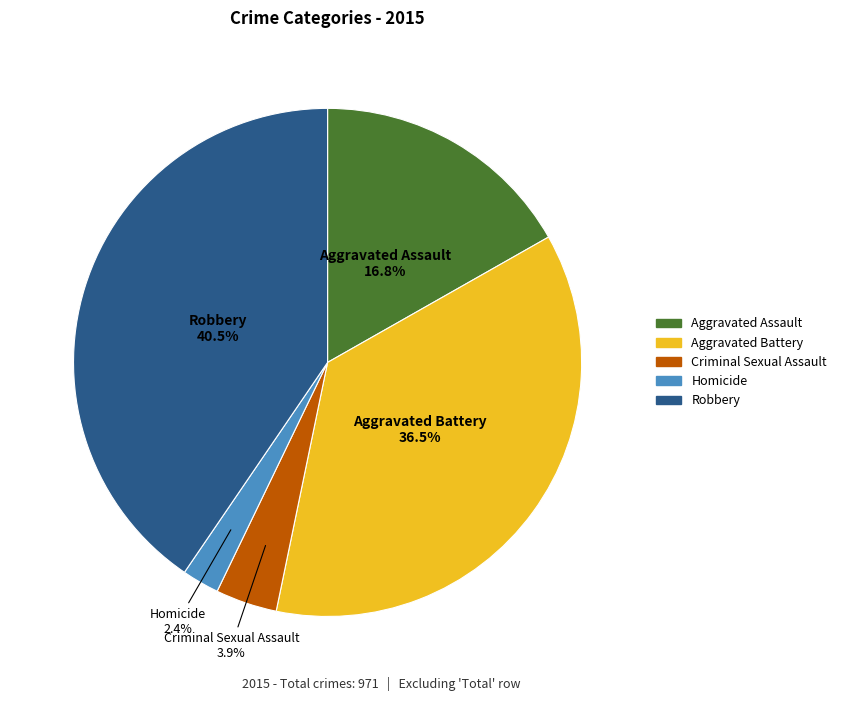

To the nearest percent, what portion does Aggravated Assault represent?

17%